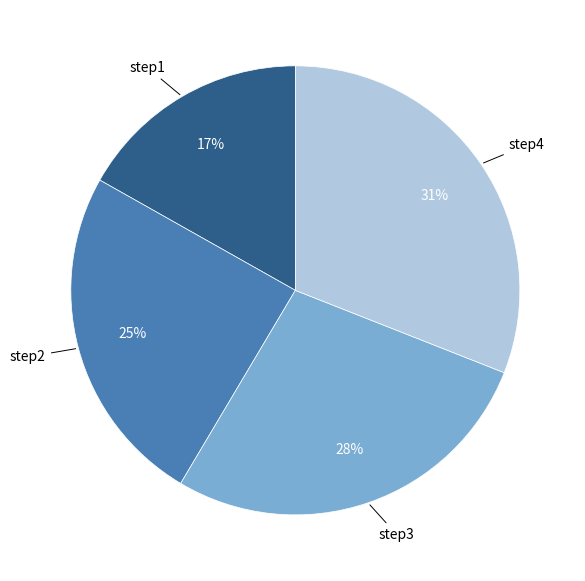

Do step3 and step1 together represent more than half of the pie?

No